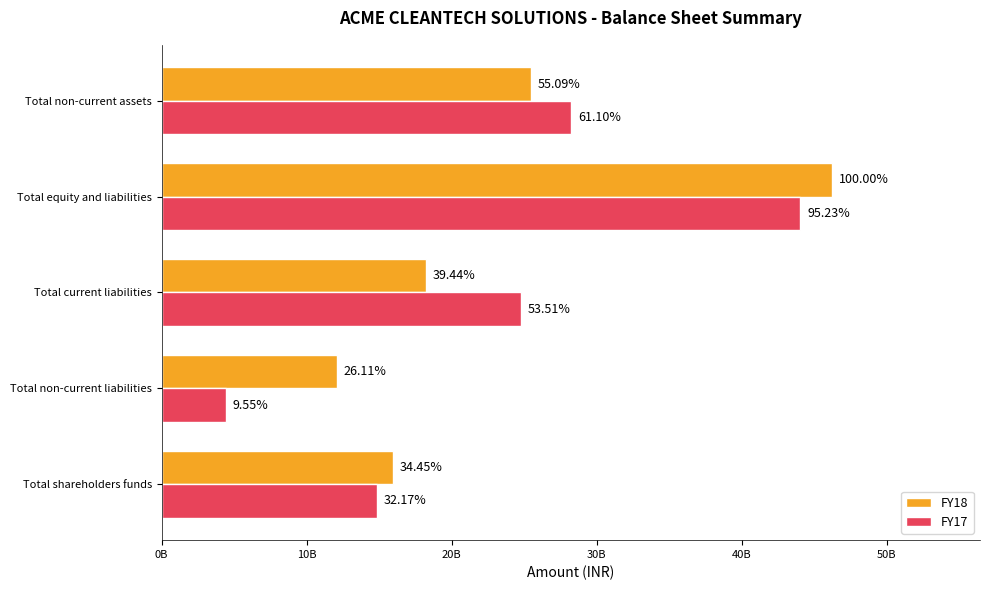

Which series has the widest spread of values?

FY17